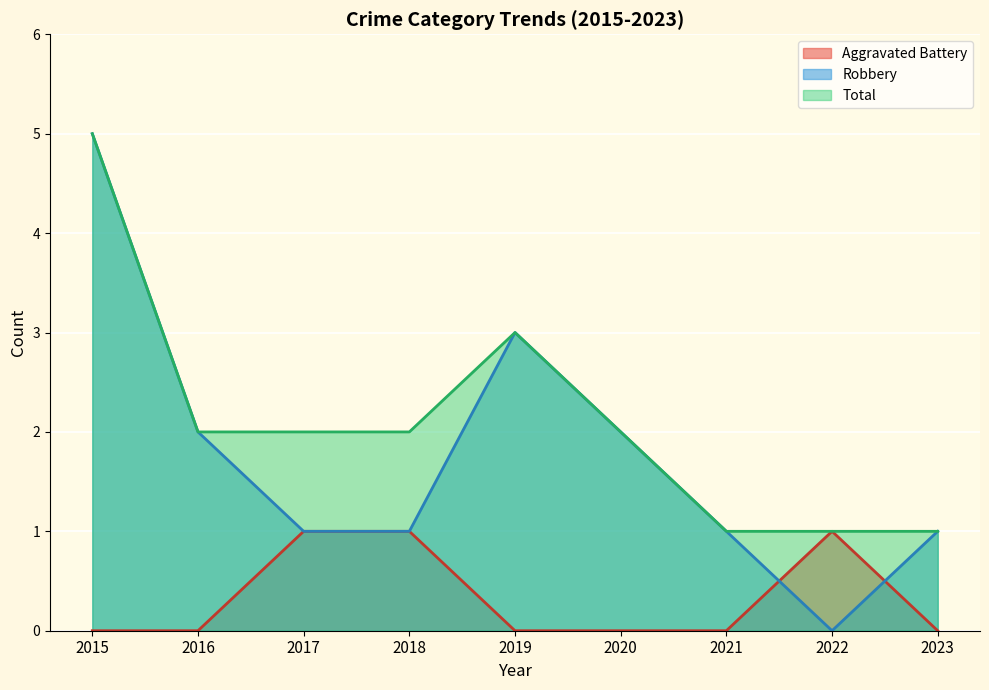

In Robbery, how many points are higher than both neighbors (excluding endpoints)?

1